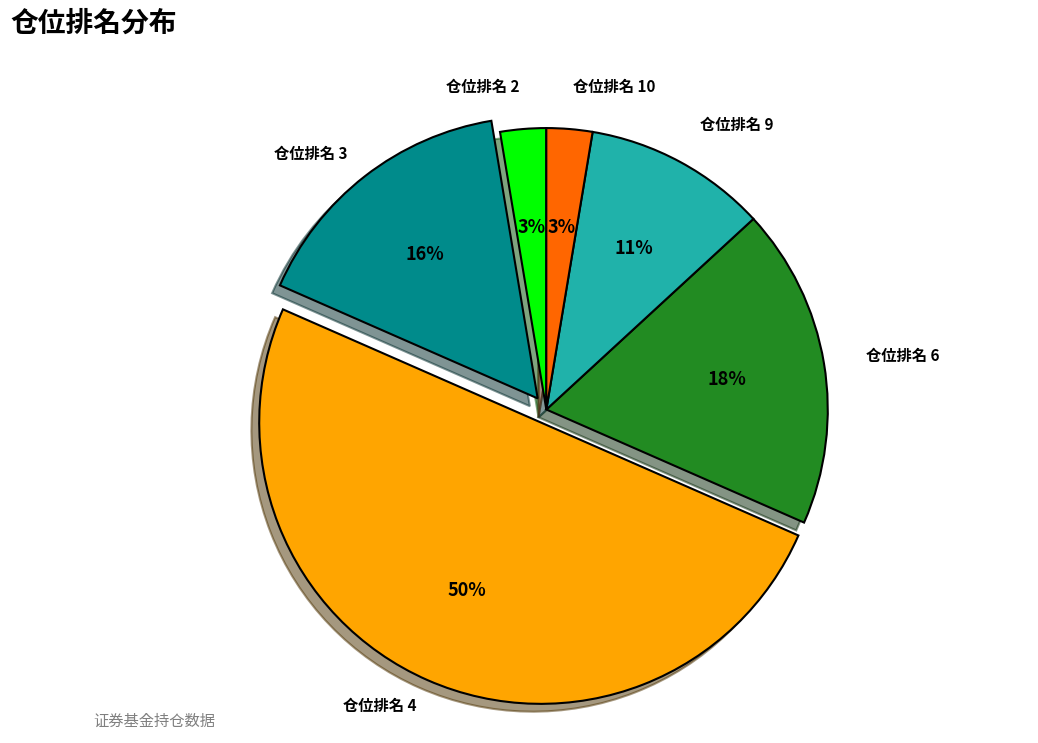

Do 仓位排名 10 and 仓位排名 2 together represent more than half of the pie?

No